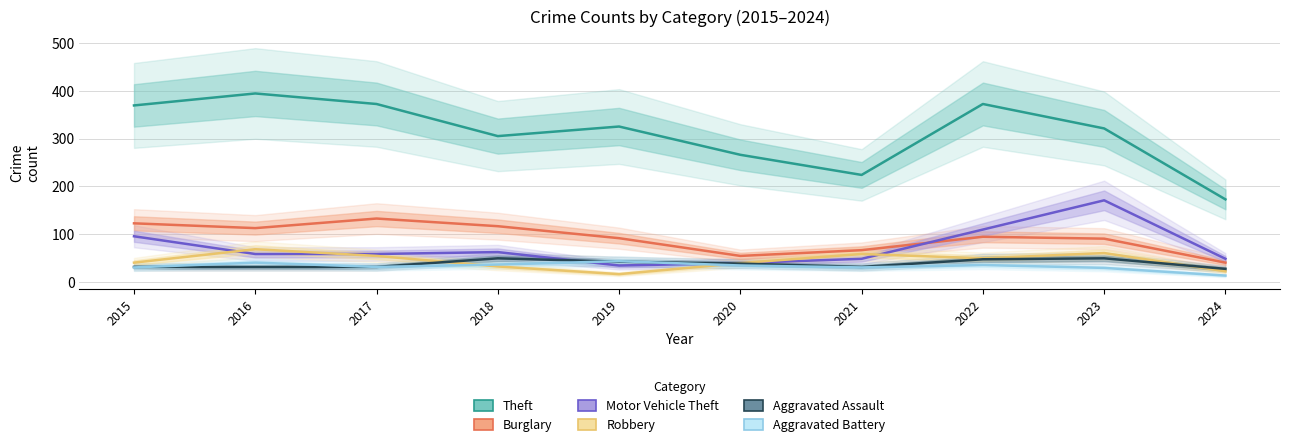

Which series changed the most between 2021 and 2023?

Motor Vehicle Theft